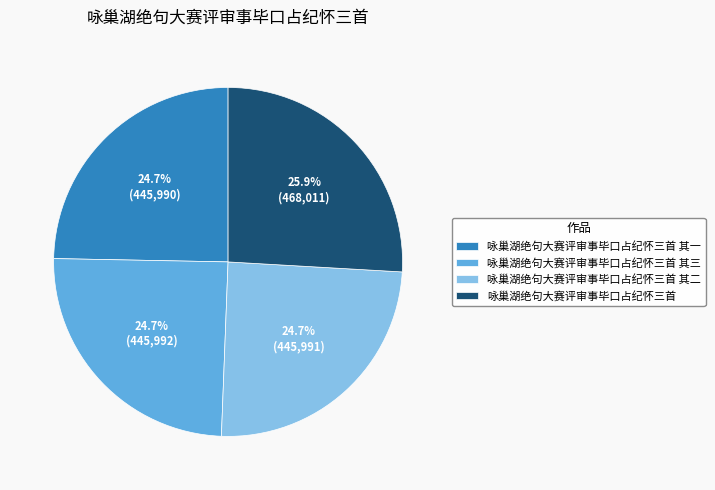

How many slices are in this pie chart?

4